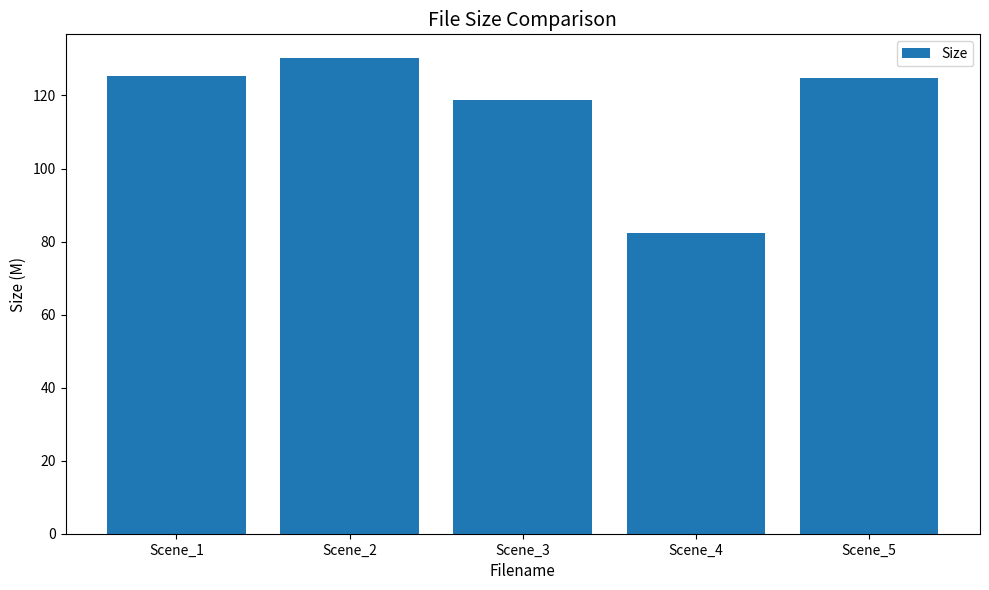

Which label corresponds to the largest value in the chart?

Scene_2